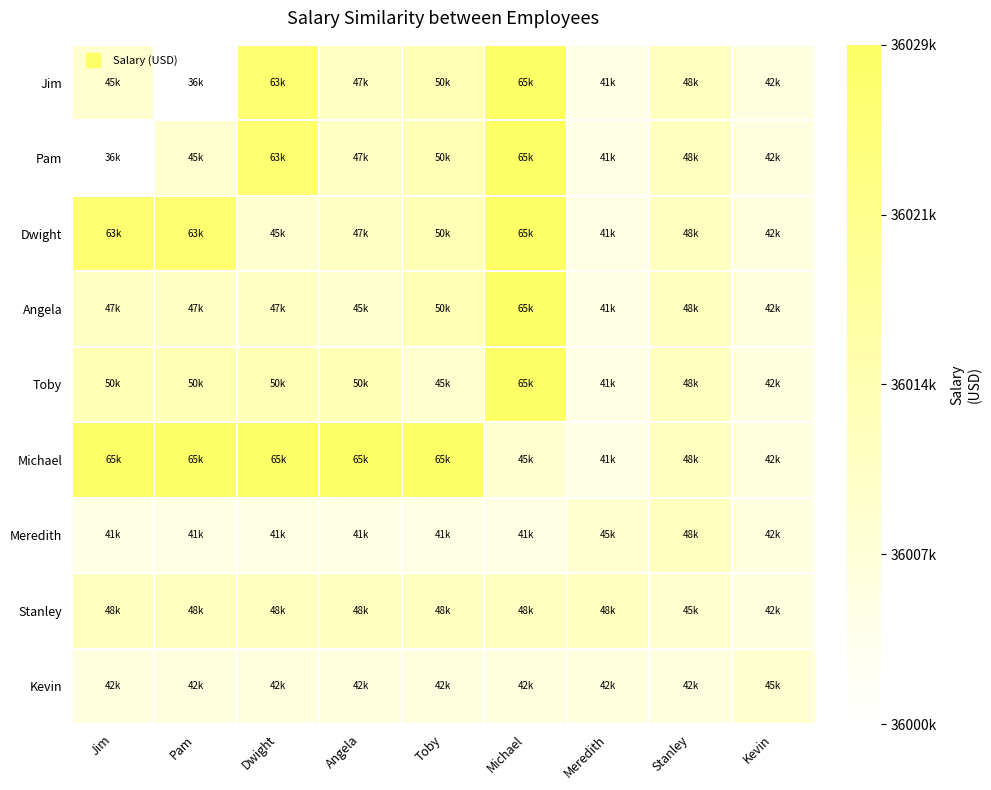

What is the spread (max minus min) of values at Toby?

0.8